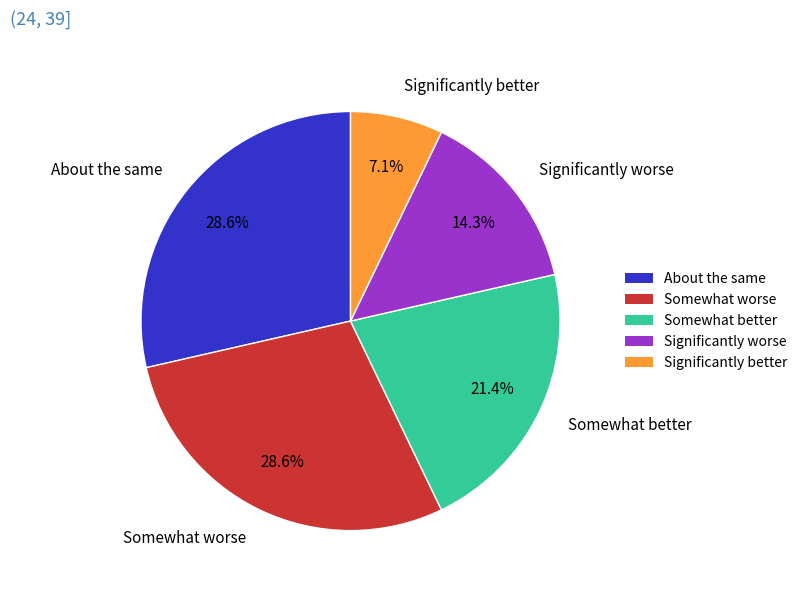

Which category has the smallest portion of the pie?

Significantly better